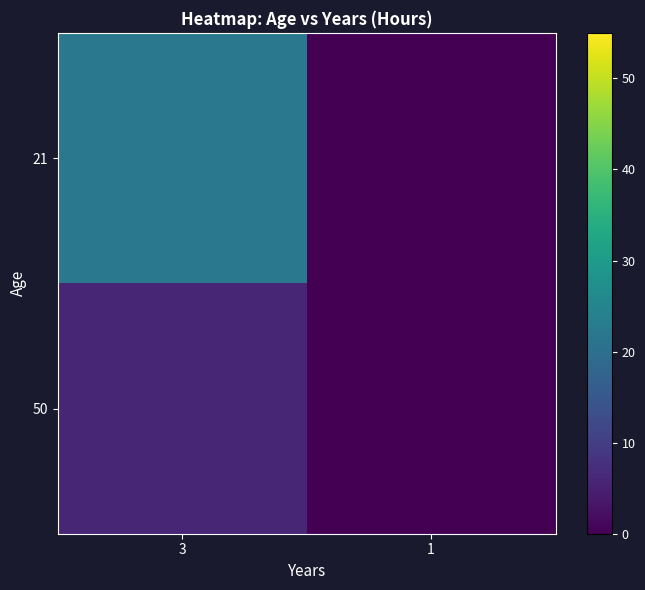

Which category has the highest value across all series?

3